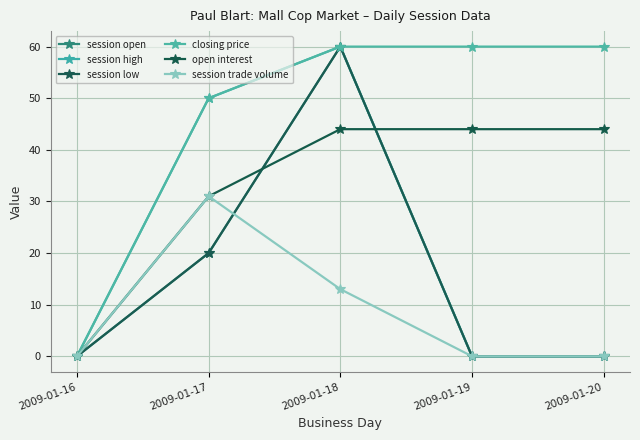

What is the highest value of the open interest series?

44